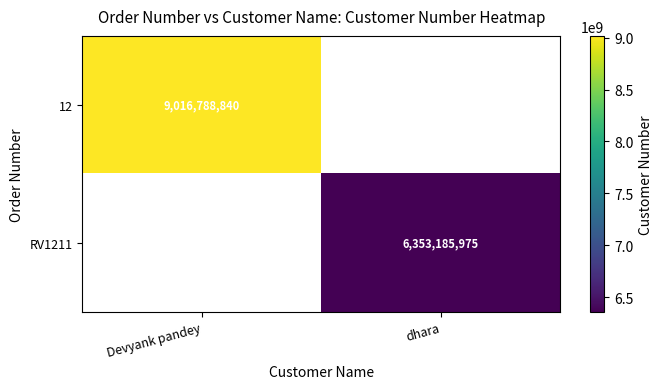

True or false: 12 has a value of 15460619306 at Devyank pandey.

False